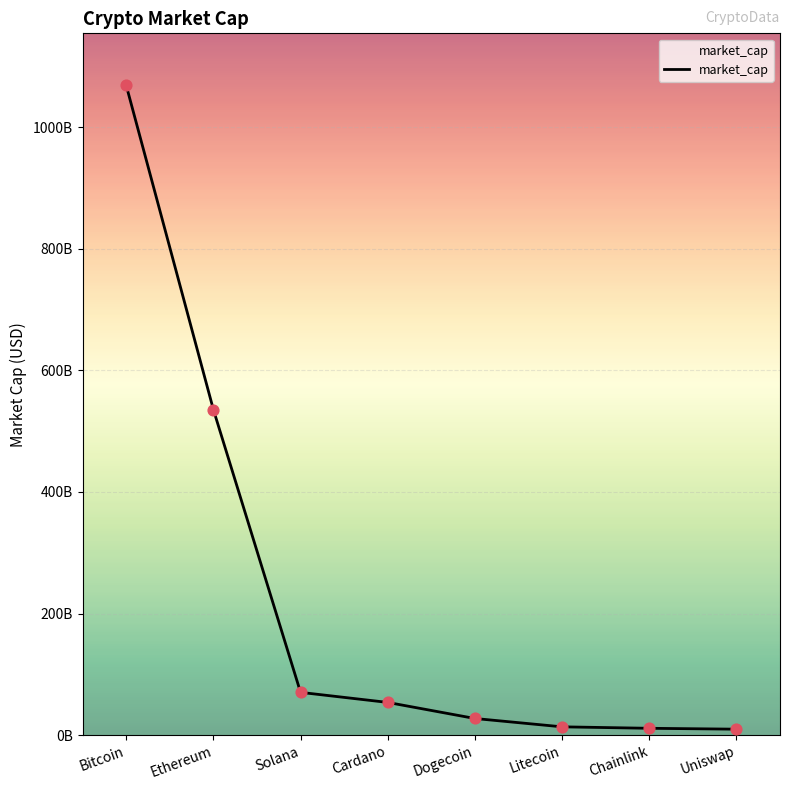

What is the change in value from Bitcoin to Cardano?

-1014502904397